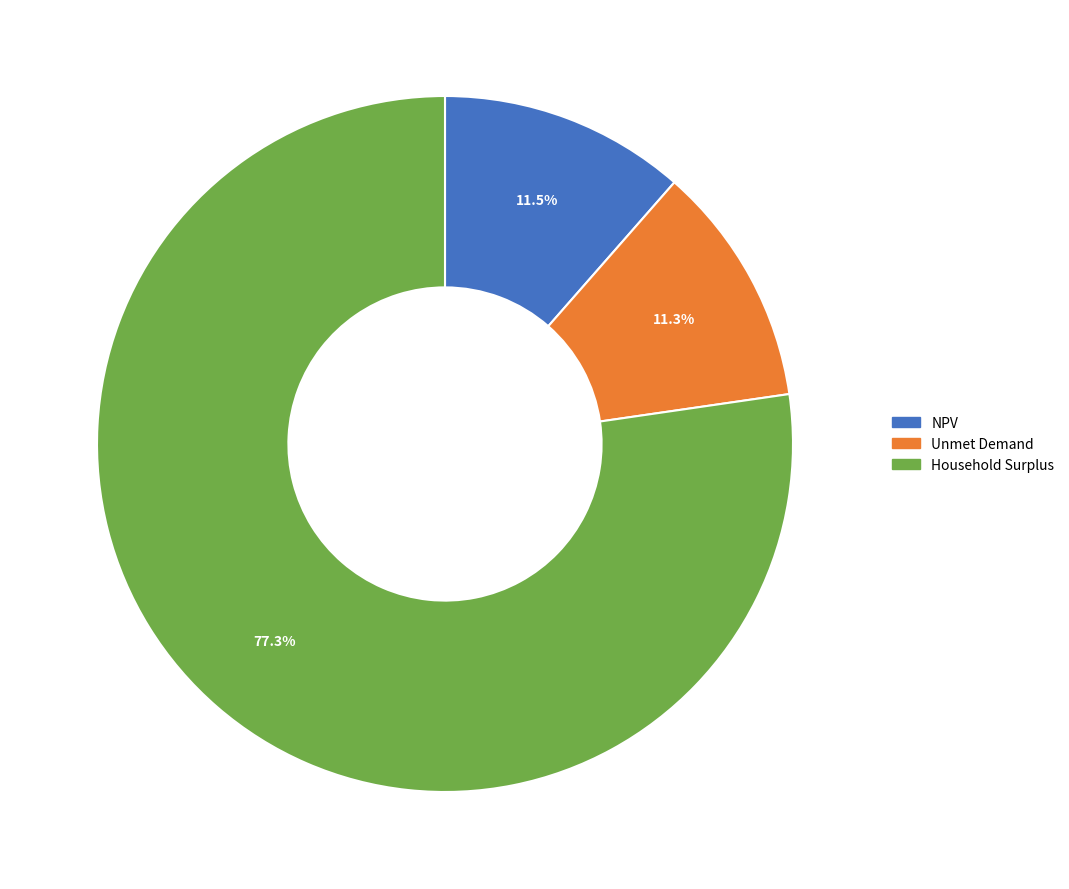

What is the majority slice?

Household Surplus